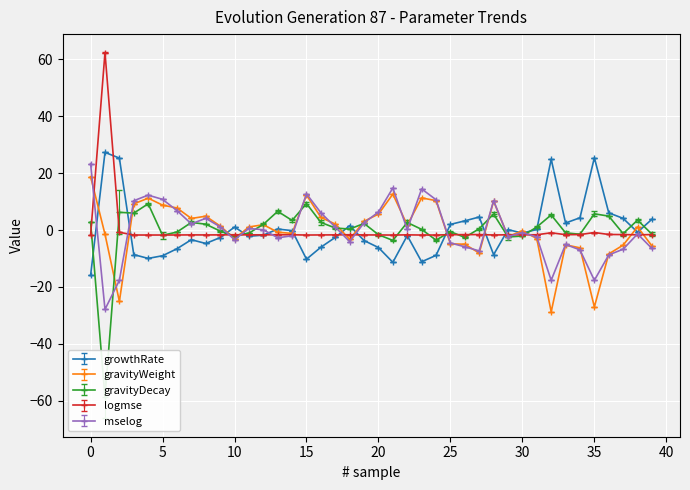

Count the number of categories in the chart.

40